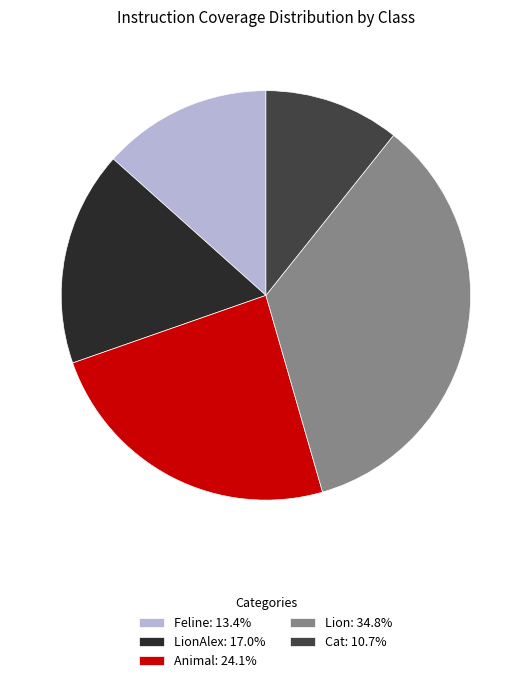

What is the ratio of the value at LionAlex: 17.0% to the value at Lion: 34.8%?

0.5